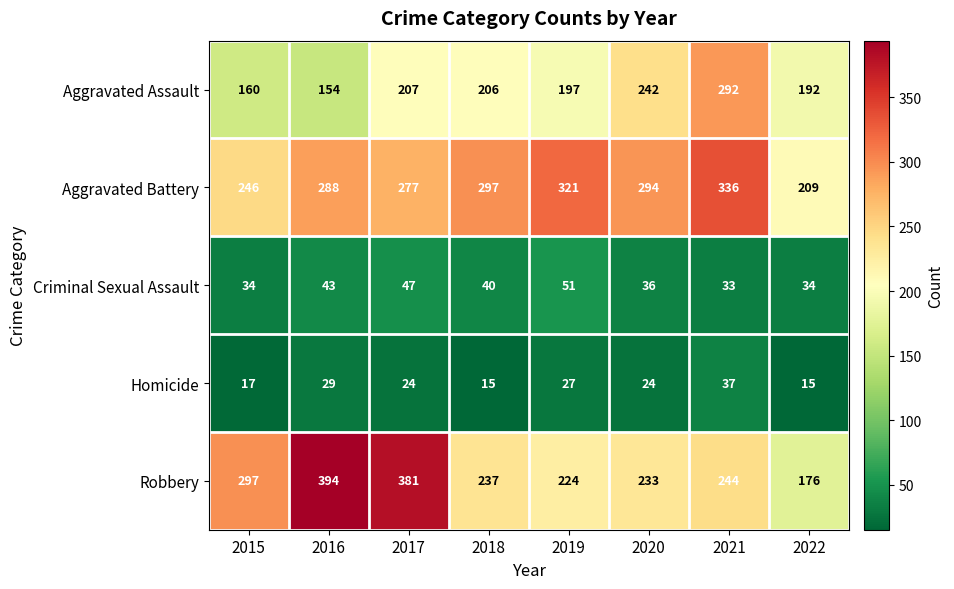

Read the Aggravated Assault value at 2018, to the nearest 10.

210